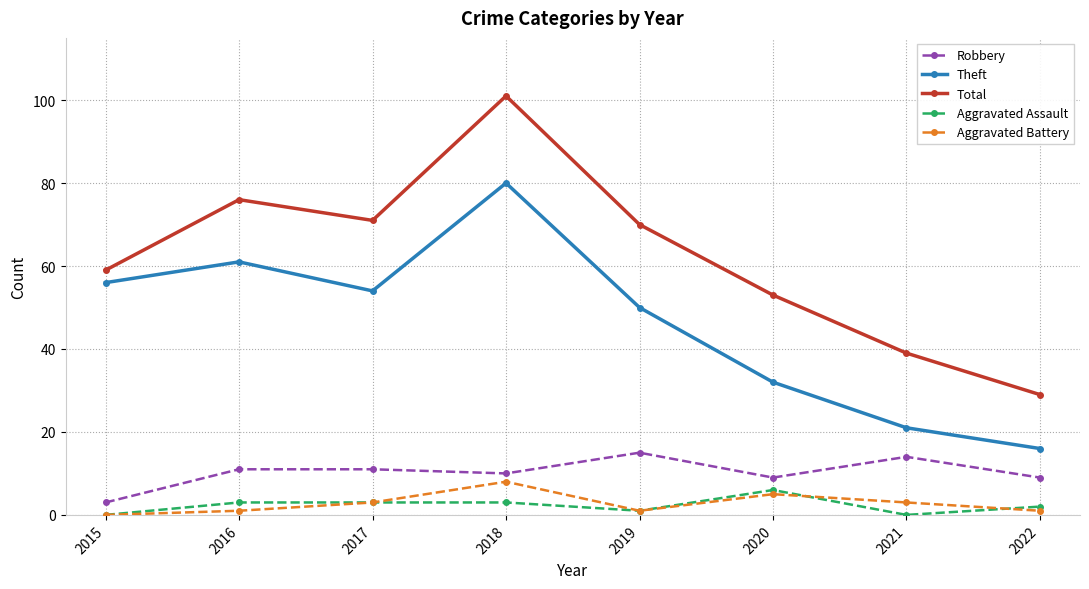

Which series has the largest range (max minus min)?

Total